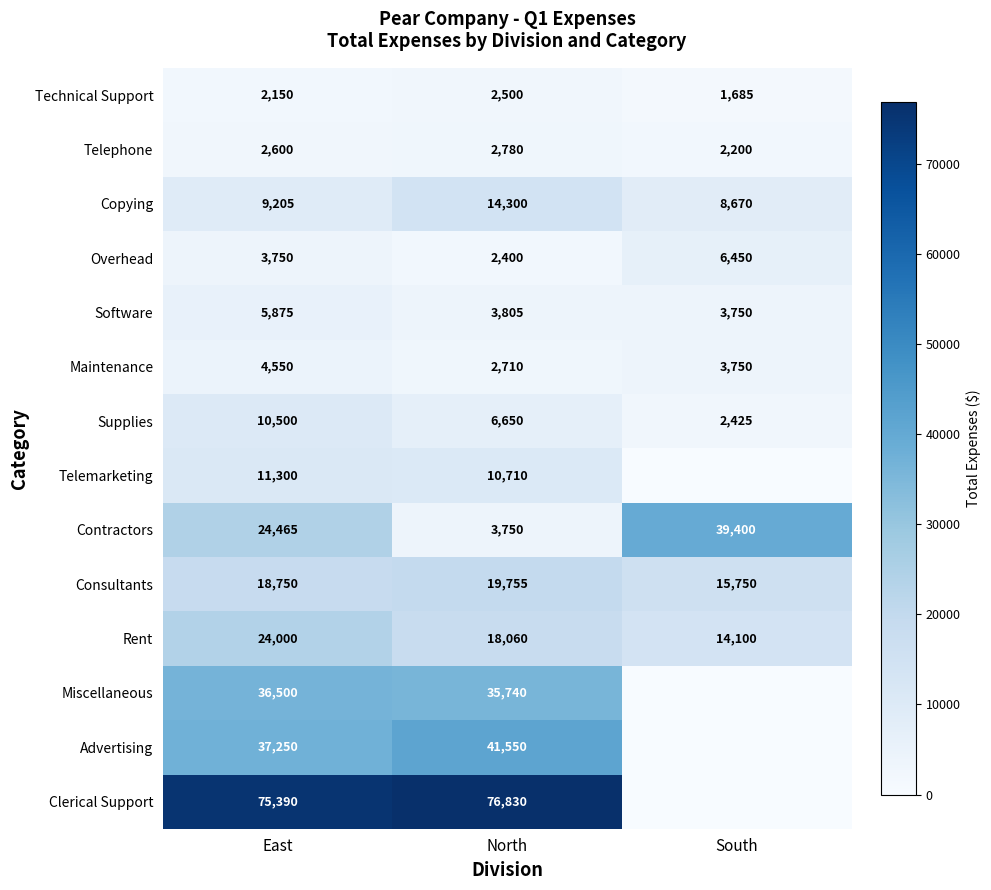

Where is Maintenance nearest to the value 3630?

South